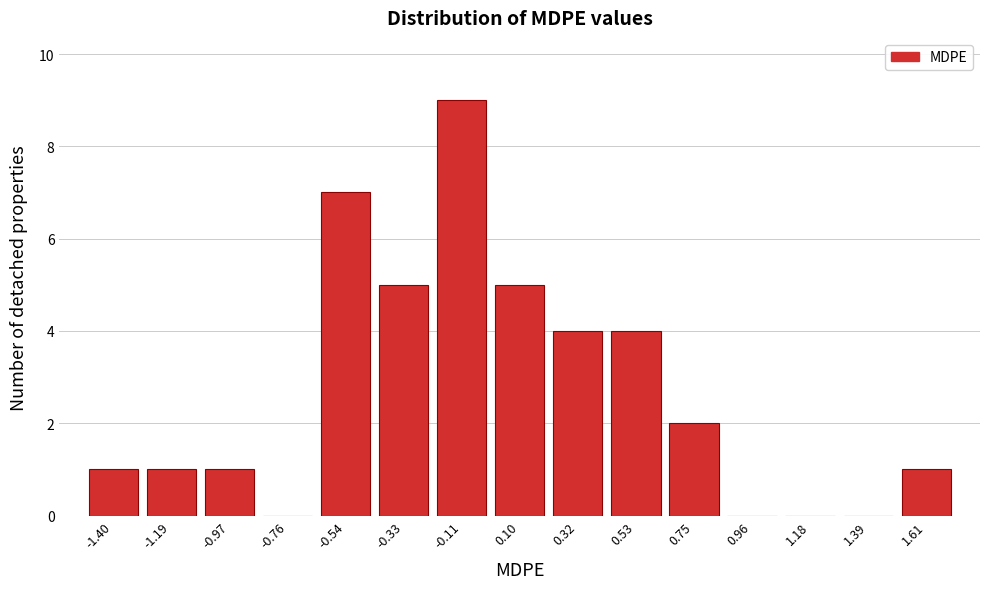

Reading left to right, transcribe this chart: for each bar, give the range it covers on the x-axis and its height. Neither the bar edges nor the heights are printed on the chart, so give them approximately, as read against the axes.

-1.50 to -1.30: 1
-1.30 to -1.10: 1
-1.10 to -0.85: 1
-0.85 to -0.65: 0
-0.65 to -0.45: 7
-0.45 to -0.20: 5
-0.20 to 0.00: 9
0.00 to 0.20: 5
0.20 to 0.40: 4
0.40 to 0.65: 4
0.65 to 0.85: 2
0.85 to 1.05: 0
1.05 to 1.30: 0
1.30 to 1.50: 0
1.50 to 1.70: 1